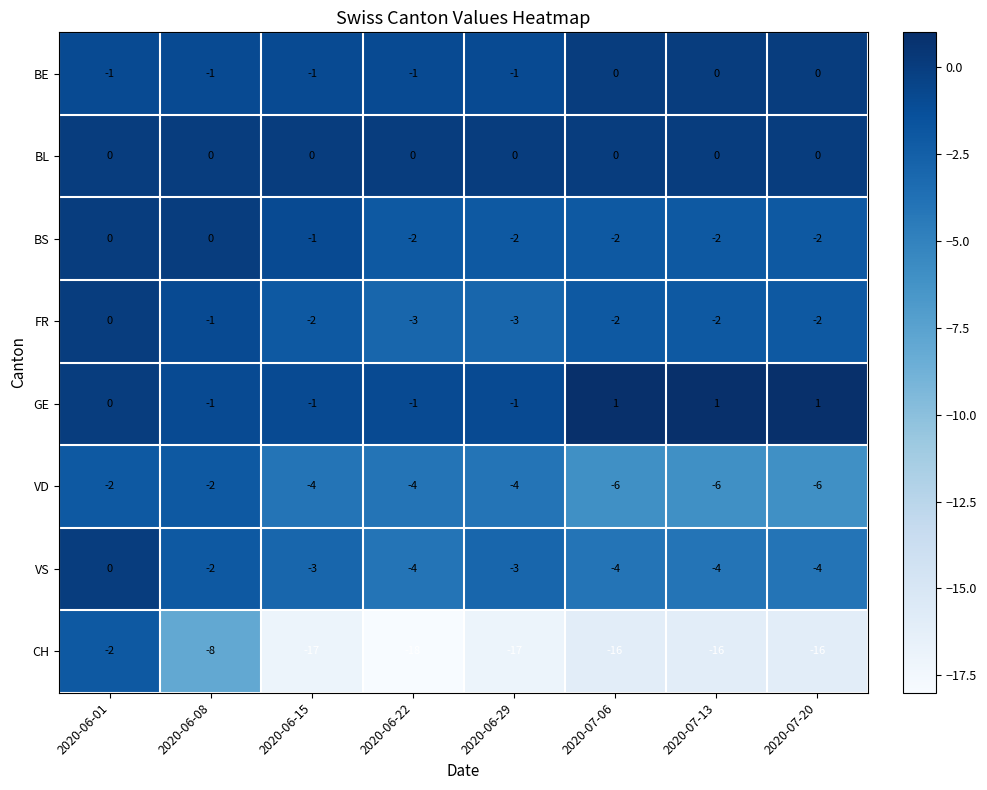

How many values in the FR series are below -2?

2